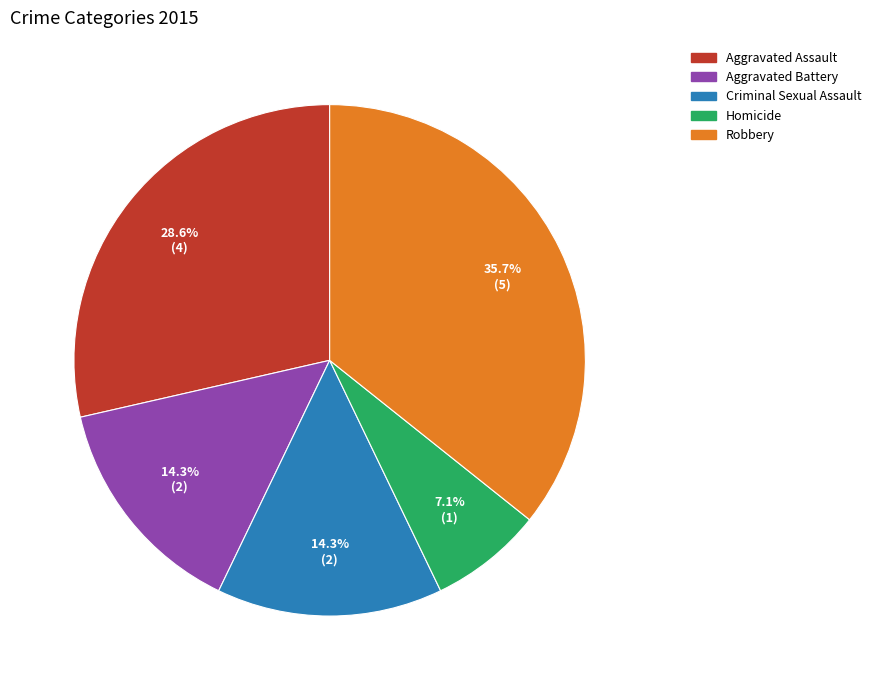

What portion of the pie excludes Homicide?

92.9%